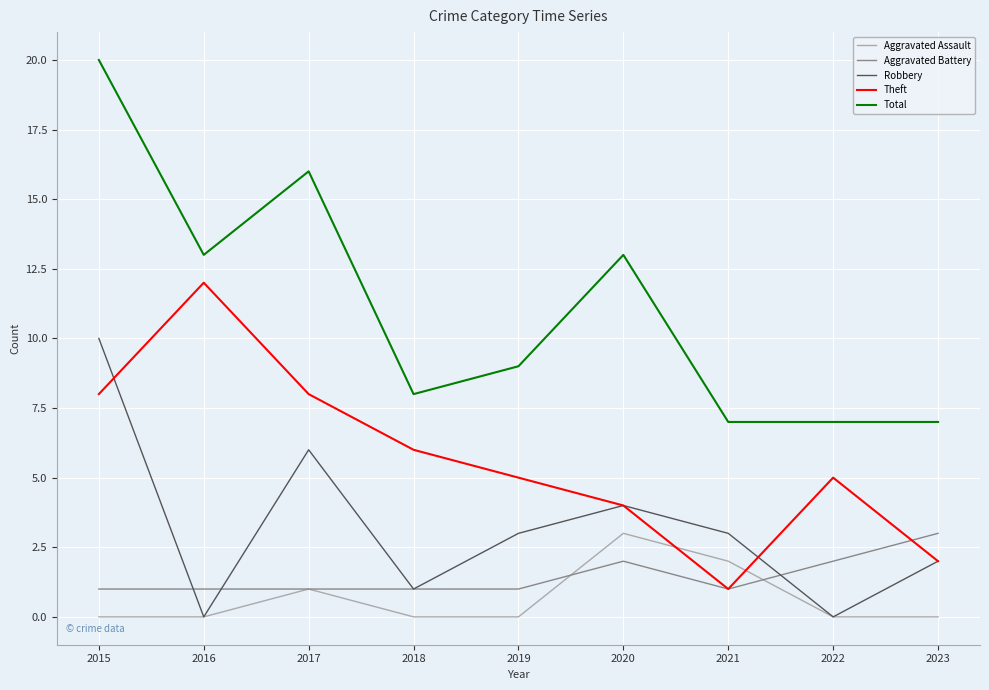

Reading left to right, what are all the values shown in this chart?

Aggravated Assault: 2015=0	2016=0	2017=1	2018=0	2019=0	2020=3	2021=2	2022=0	2023=0
Aggravated Battery: 2015=1	2016=1	2017=1	2018=1	2019=1	2020=2	2021=1	2022=2	2023=3
Robbery: 2015=10	2016=0	2017=6	2018=1	2019=3	2020=4	2021=3	2022=0	2023=2
Theft: 2015=8	2016=12	2017=8	2018=6	2019=5	2020=4	2021=1	2022=5	2023=2
Total: 2015=20	2016=13	2017=16	2018=8	2019=9	2020=13	2021=7	2022=7	2023=7